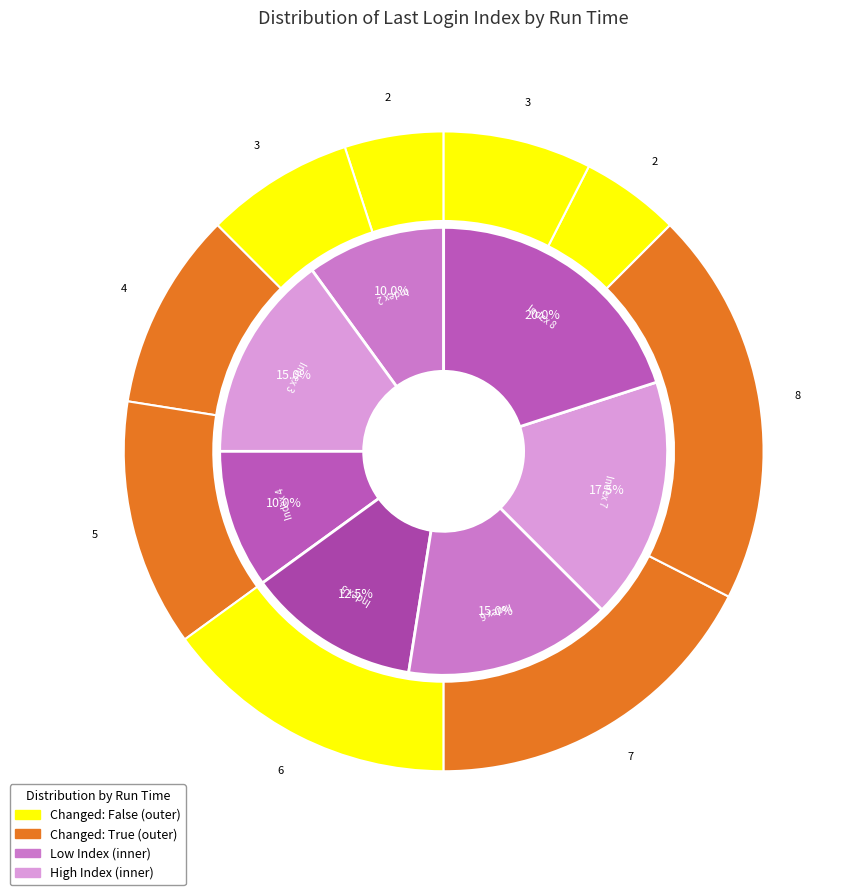

To the nearest percent, what is the difference between the largest and smallest slice percentages?

15%